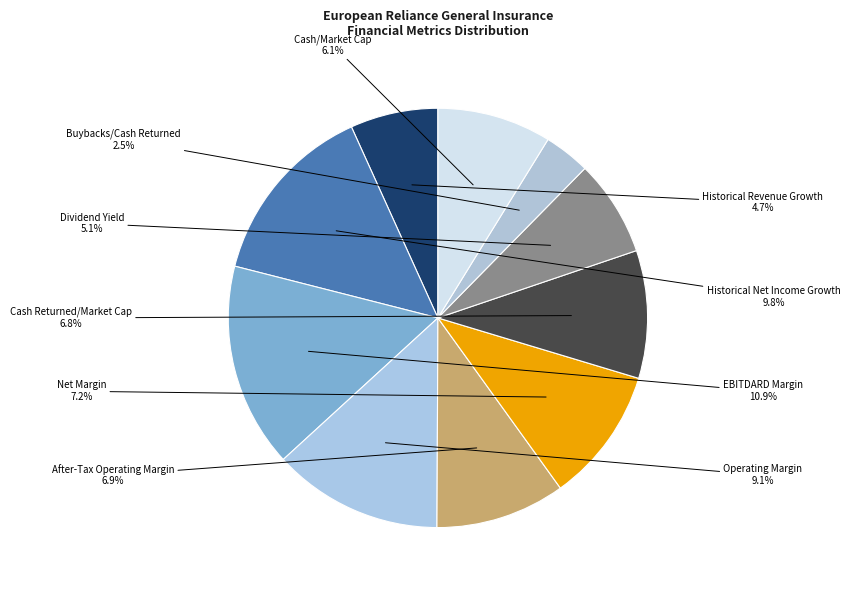

Between Cash Returned/Market Cap and Historical Revenue Growth, which is larger?

Cash Returned/Market Cap